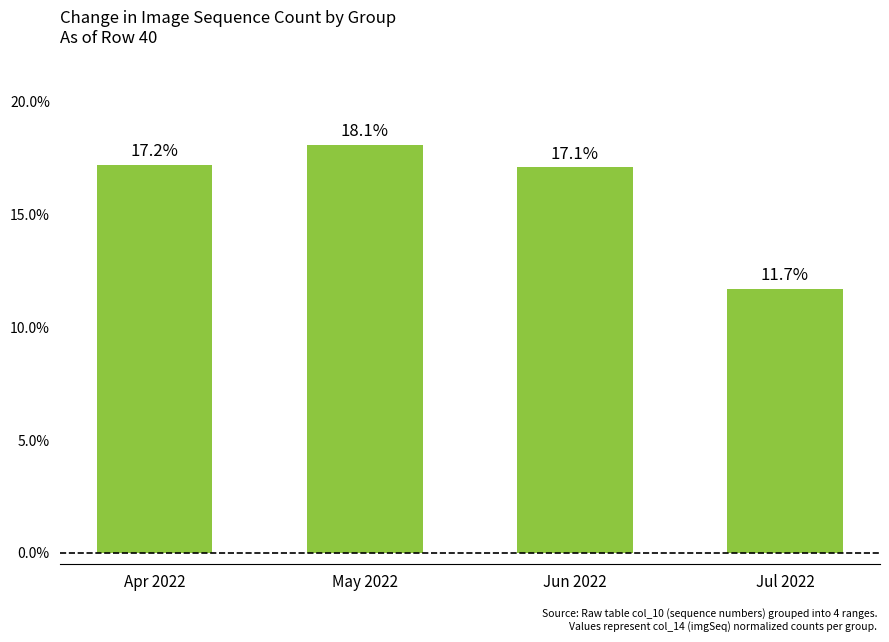

List the labels in order of value, smallest first.

Jul 2022, Jun 2022, Apr 2022, May 2022